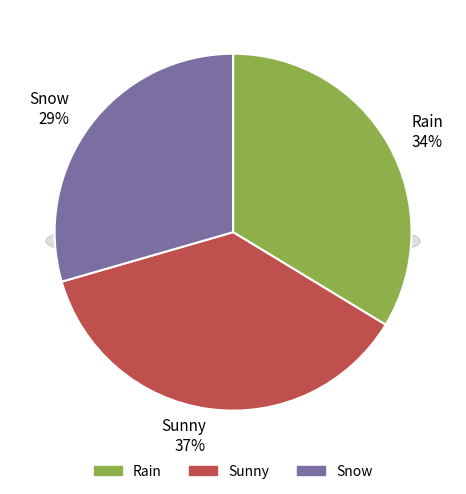

What portion of the pie excludes Rain?

66.3%